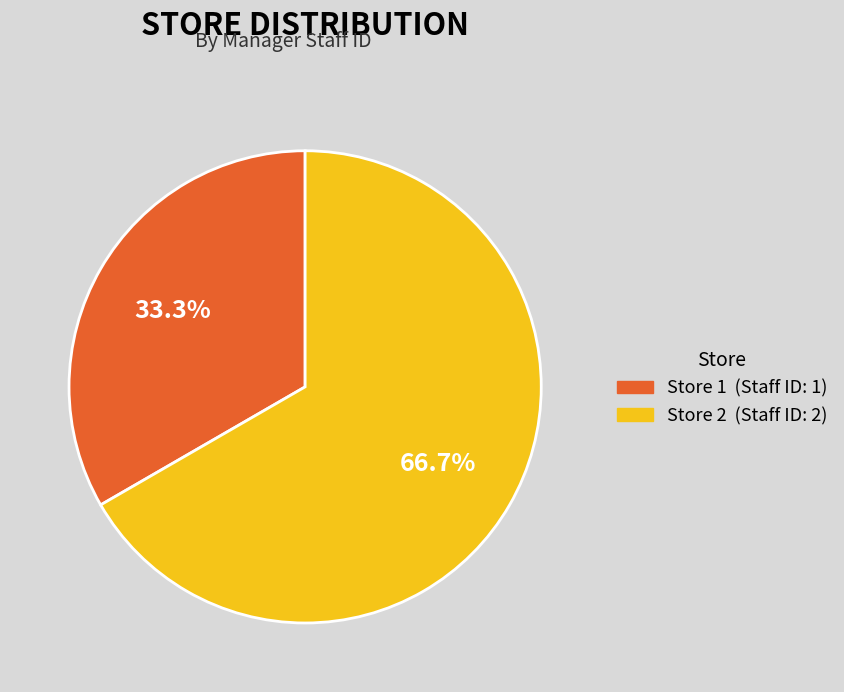

Which slice is the smallest?

Store 1